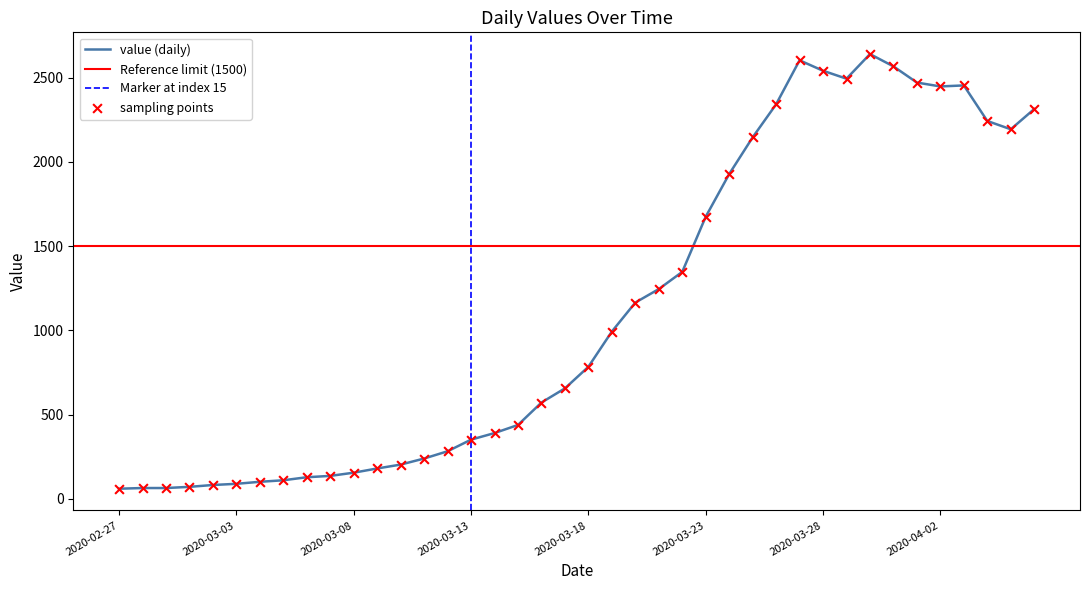

Which has a higher value, 2020-03-16 or 2020-03-22?

2020-03-22